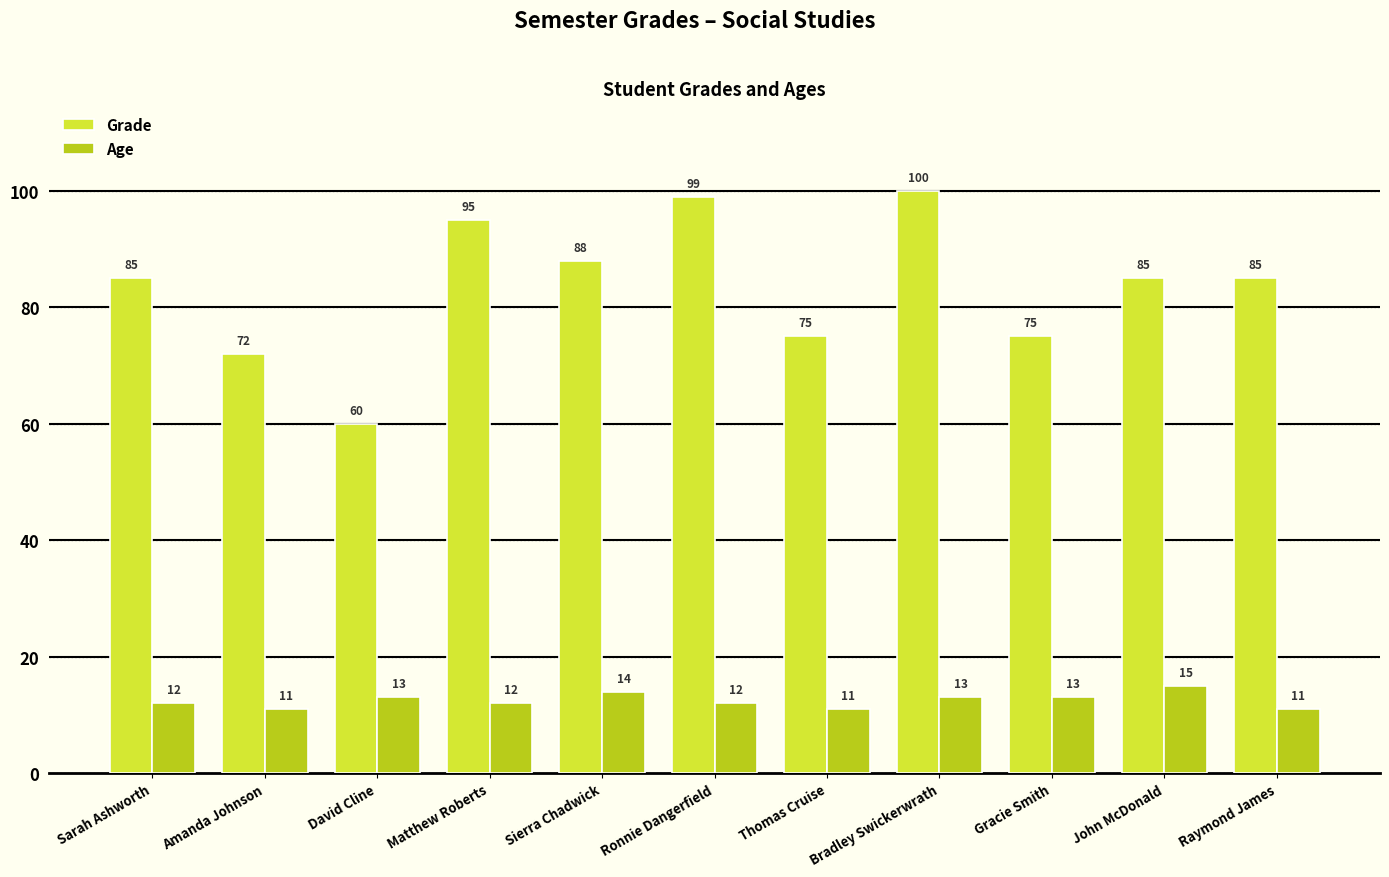

How many groups of bars are there?

11